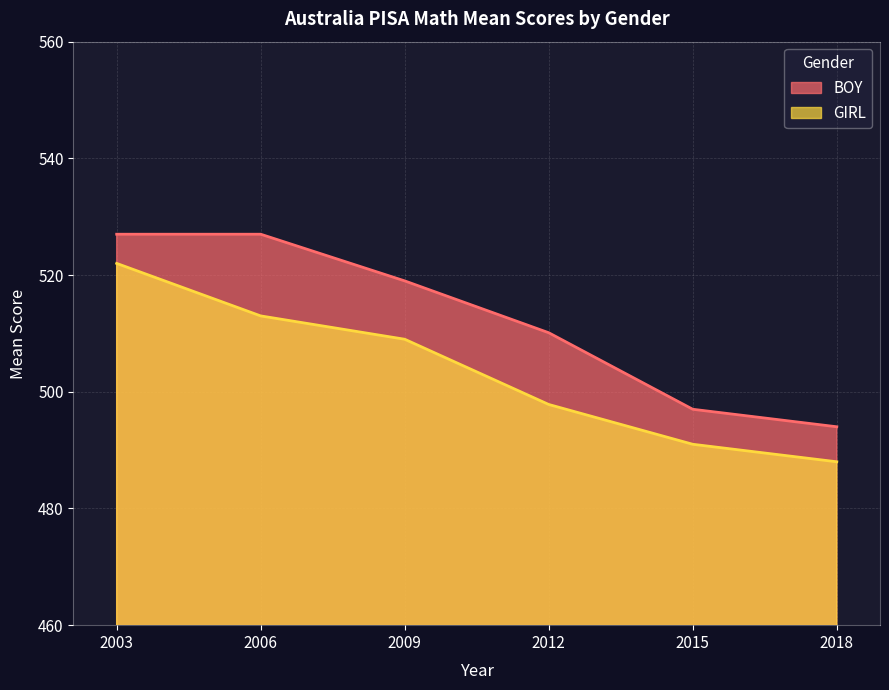

True or false: GIRL has more than 1 interior local peaks.

False